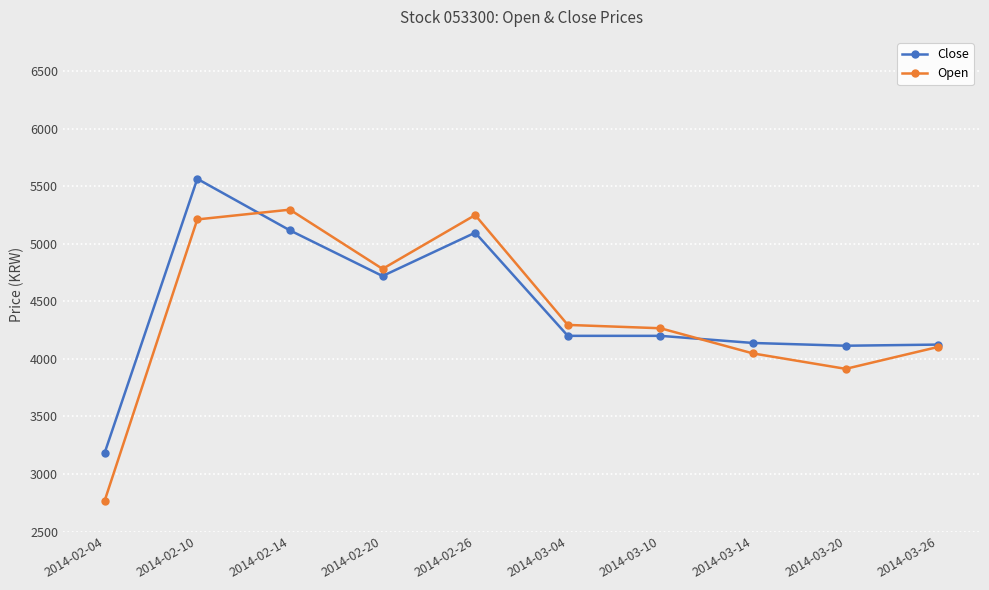

What is the label of the 5th point from the right?

2014-03-04